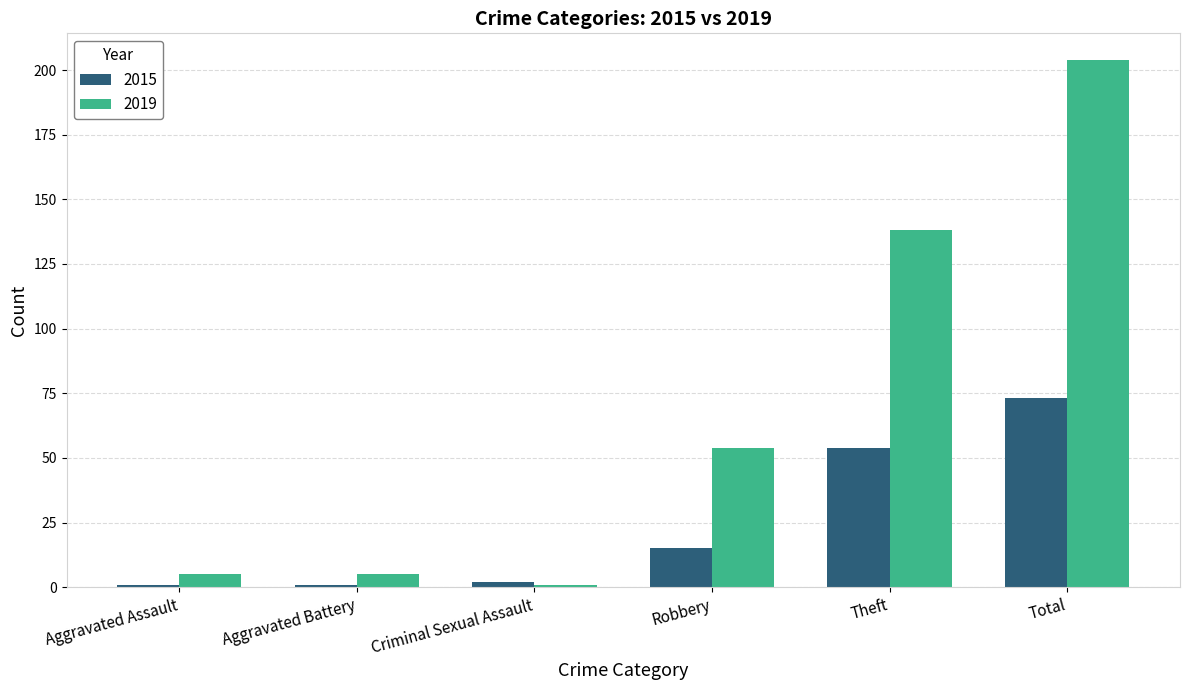

Read the 2015 value at Total, to the nearest 5.

75